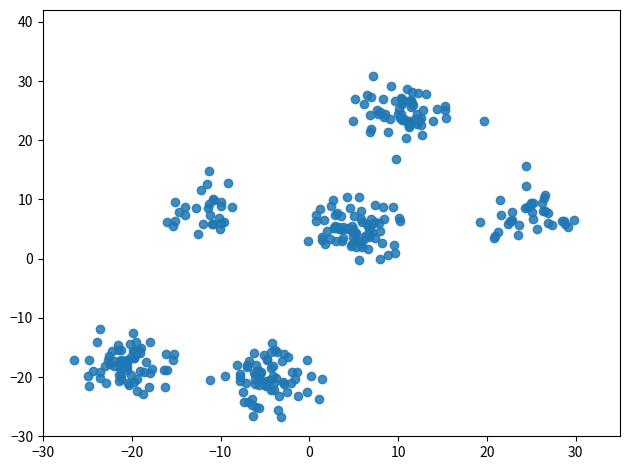

What is the range of Y values (max minus min)?

57.5